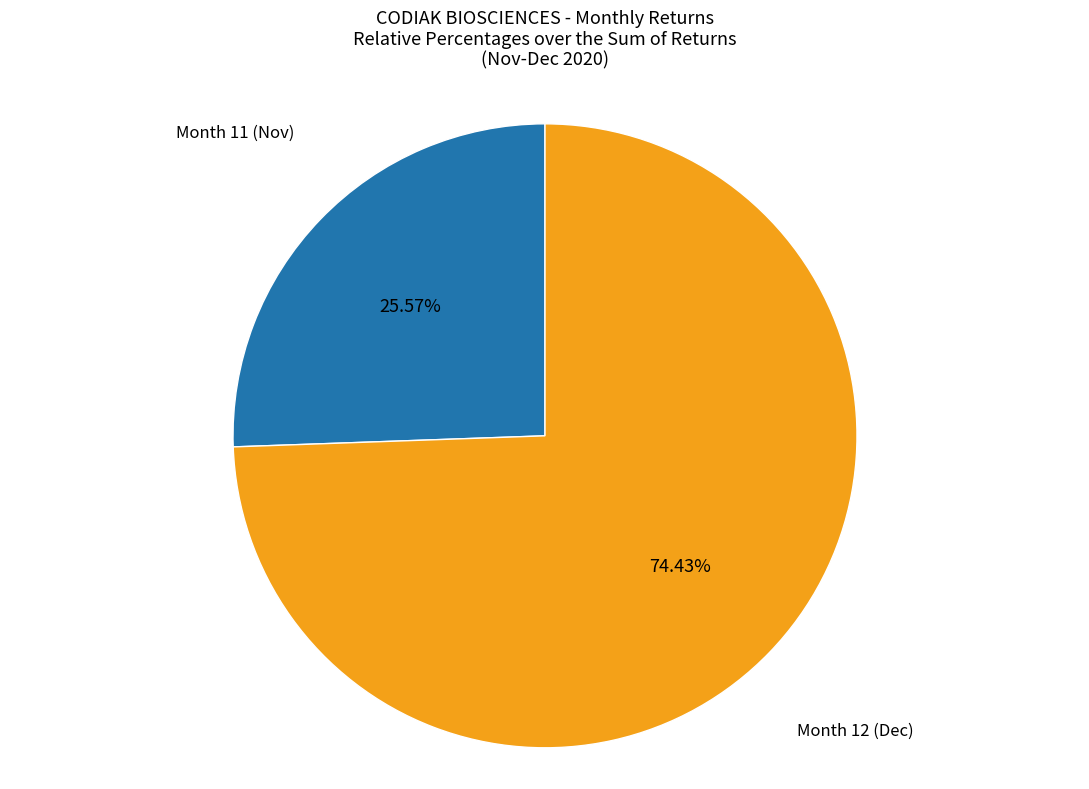

Is there any slice that represents more than half of the pie?

Yes